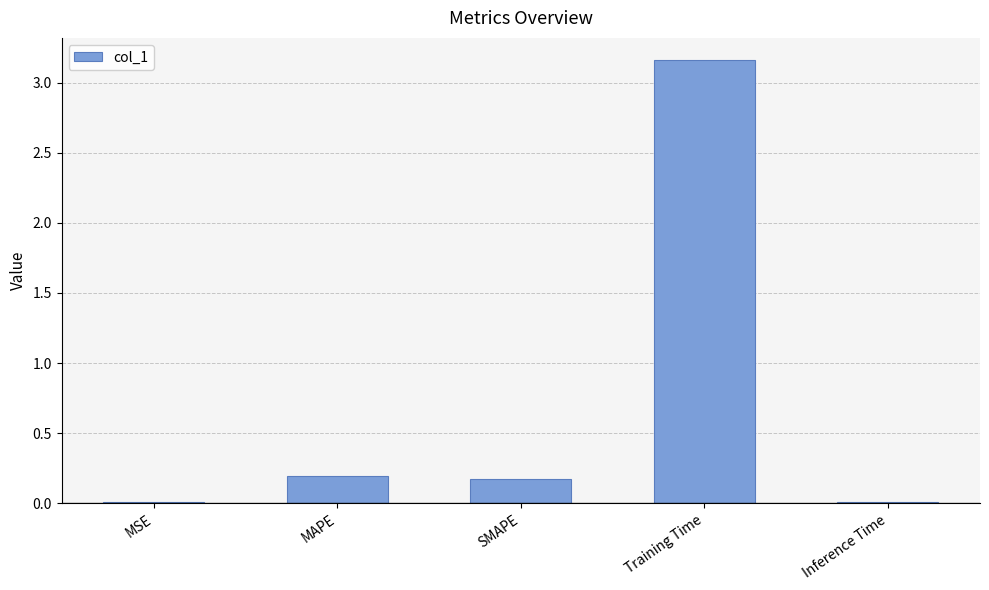

Which has a higher value, MAPE or Inference Time?

MAPE